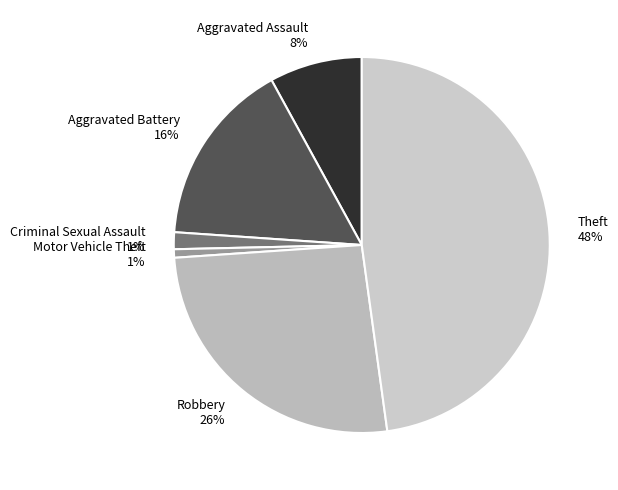

True or false: Aggravated Battery accounts for 16% of the total.

True